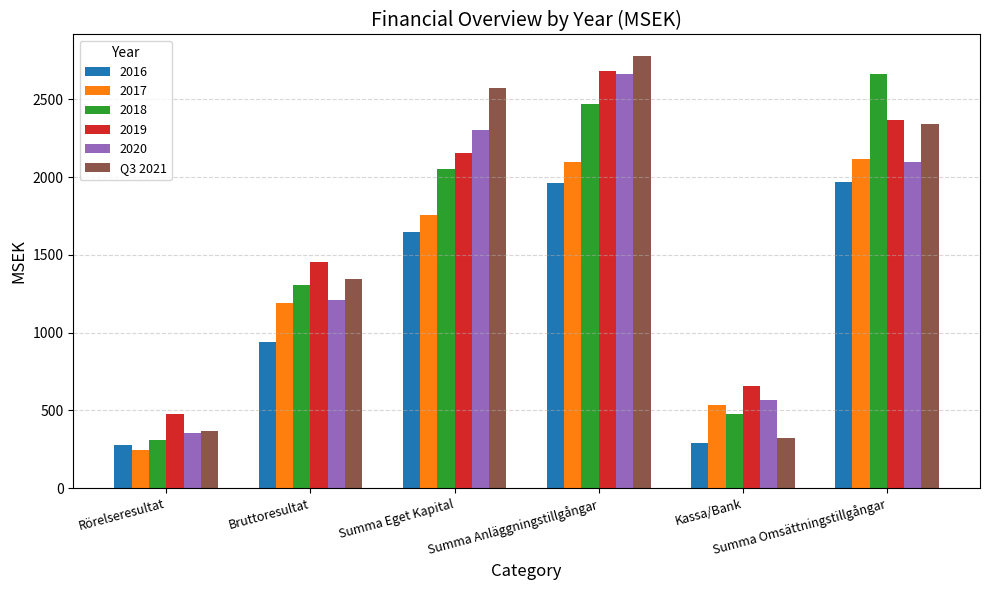

What is the difference between the maximum and minimum values in the 2018 series?

2350.3